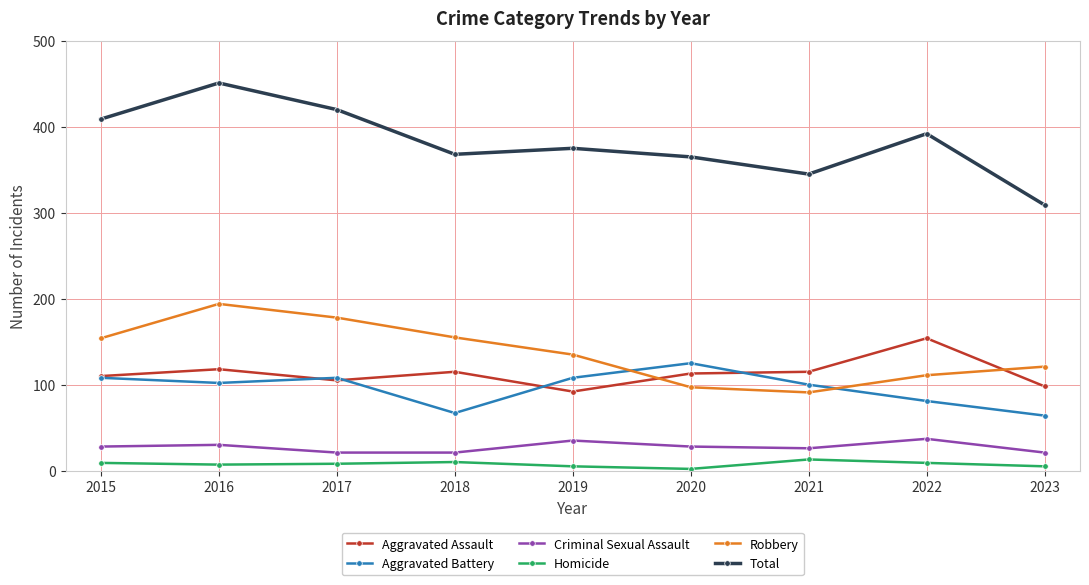

Is it true that Robbery equals 83 at 2018?

False